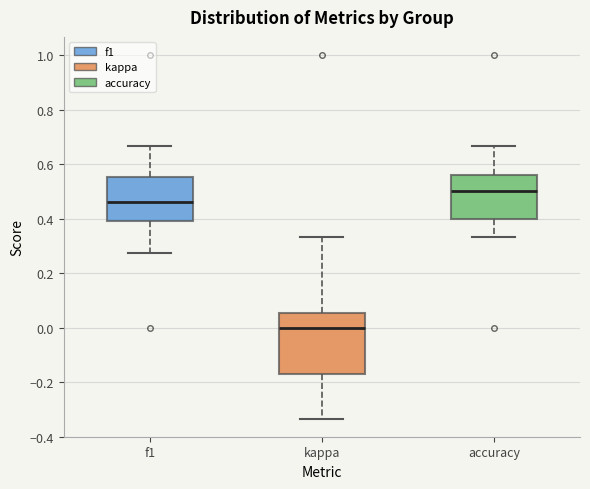

Comparing the boxes themselves (not the whiskers), which one is the tallest?

kappa